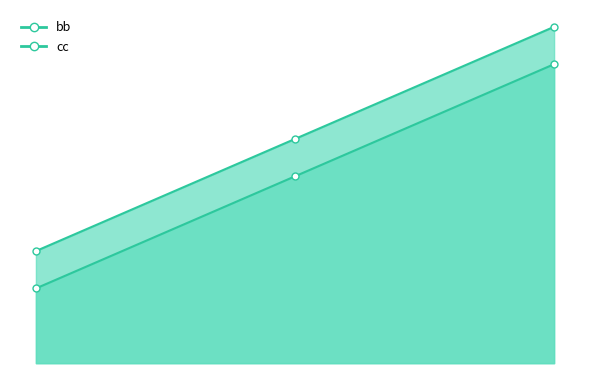

How many values in the bb series exceed 55?

1